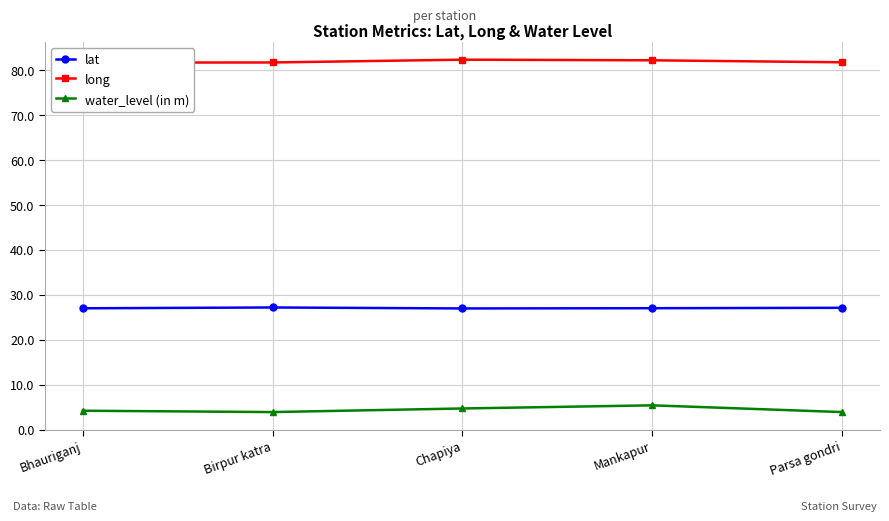

At Chapiya, list the series in order from smallest to largest.

water_level (in m), lat, long